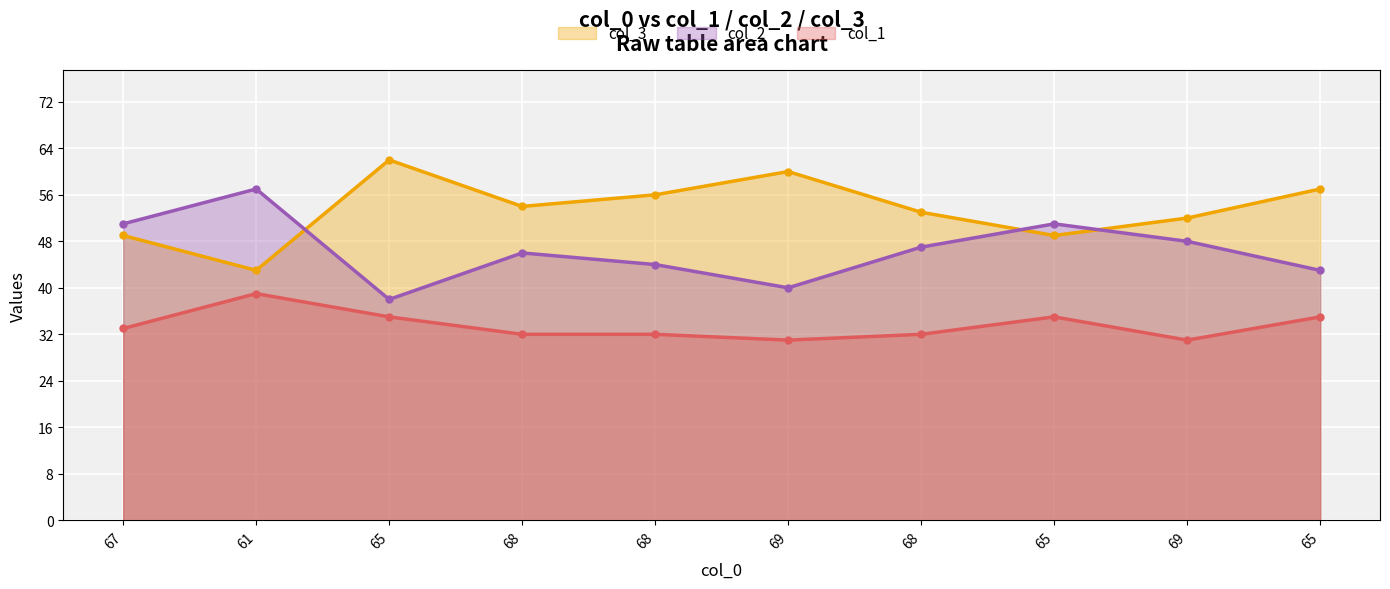

What is the label of the 2nd point from the left?

61